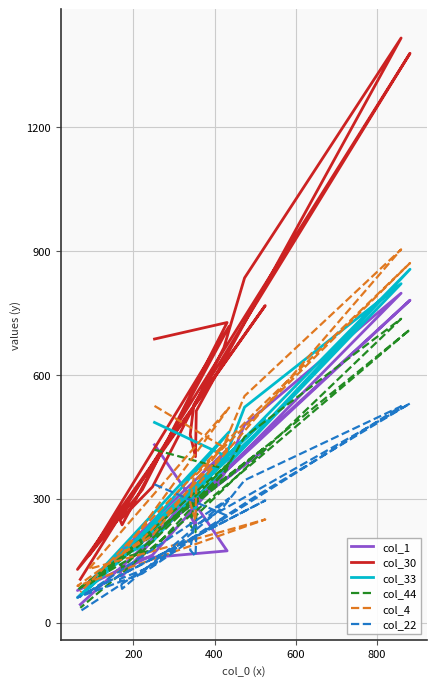

How many interior local peaks does the col_30 series have?

5